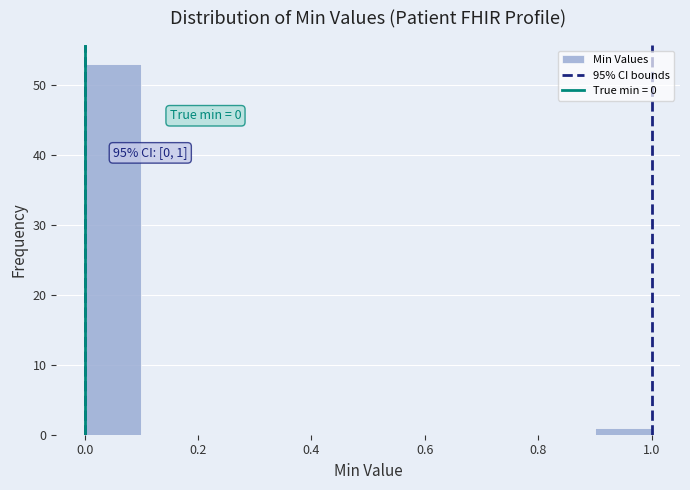

Which range on the x-axis has the tallest bar?

0.0 to 0.1